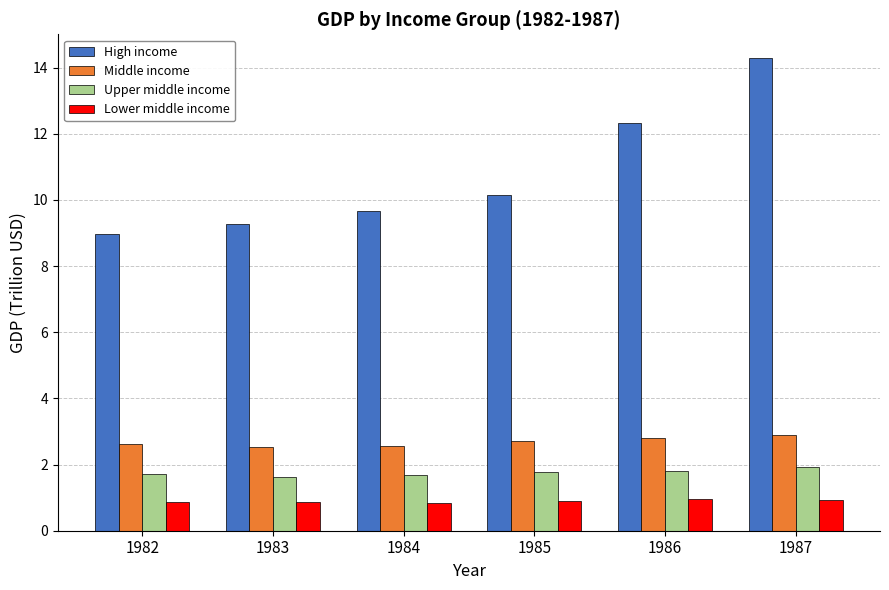

The Lower middle income series shows 1.4 at 1987. True or false?

False